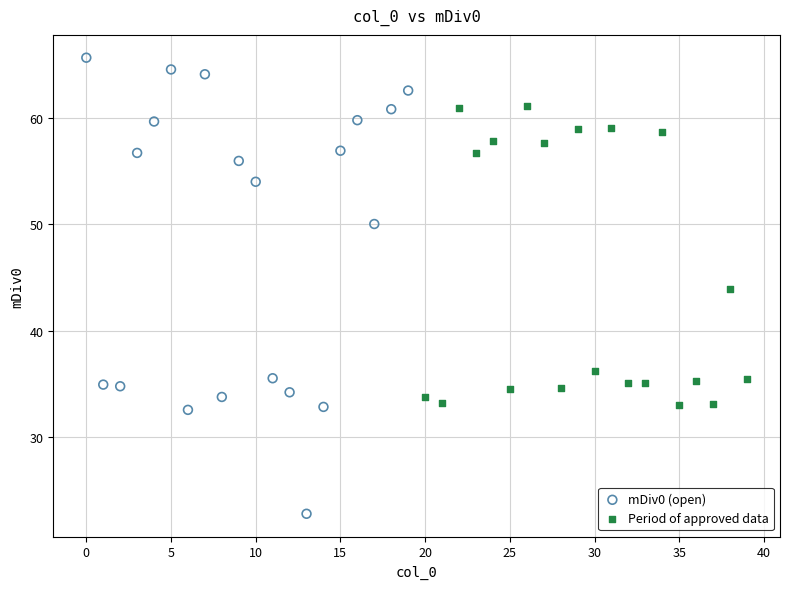

Which series reaches the minimum Y coordinate?

mDiv0 (open)